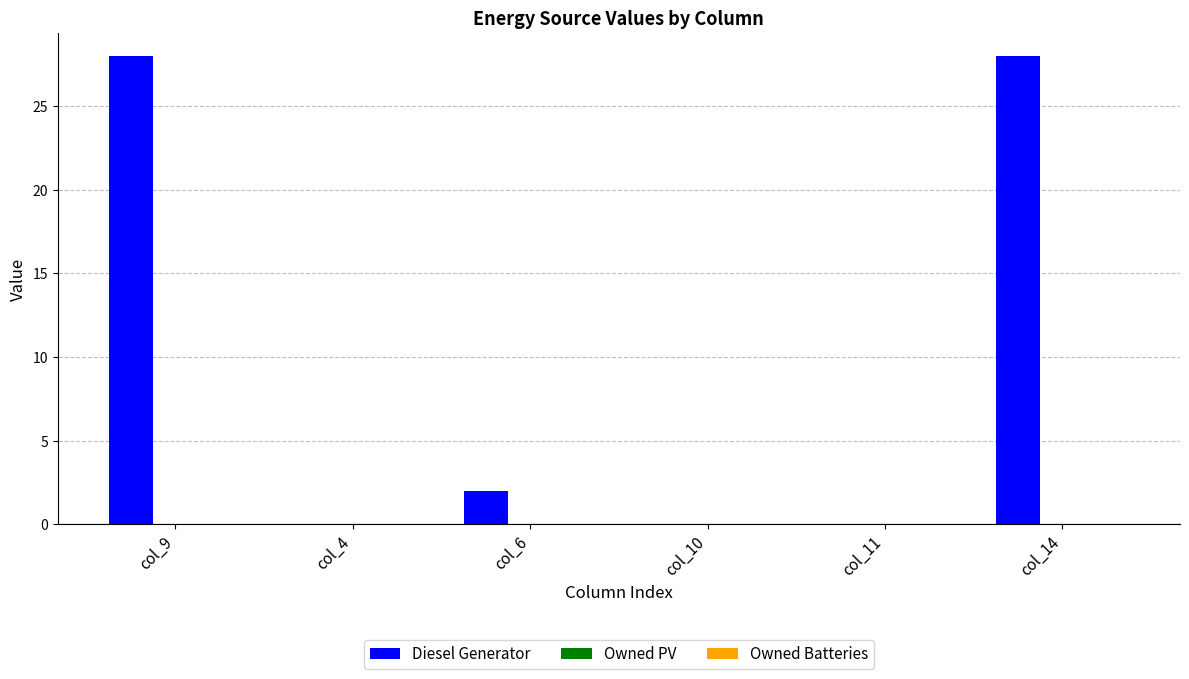

Reading left to right, list all the values displayed in this chart.

col_9=28	col_4=0	col_6=2	col_10=0	col_11=0	col_14=28